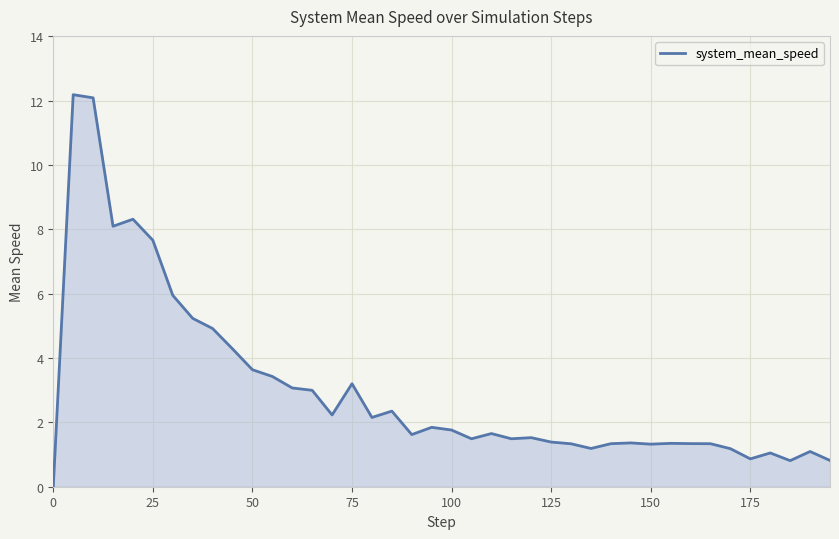

Count the number of data series in this chart.

1